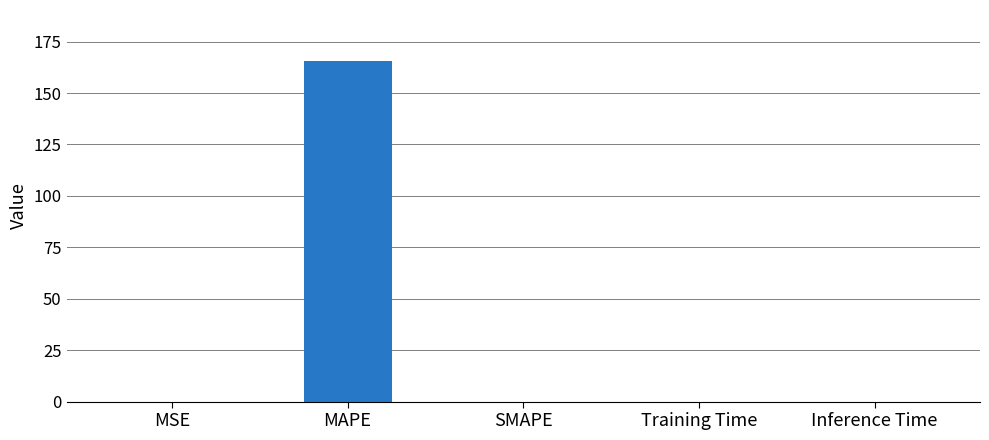

What is the greatest value displayed?

165.5